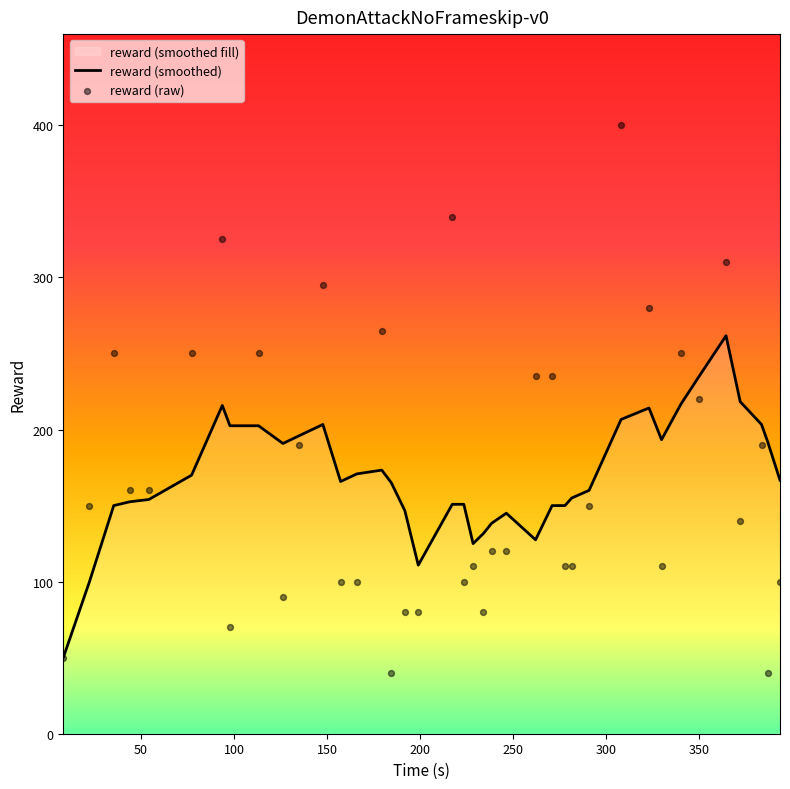

Which series has the largest total across all categories?

reward (raw)